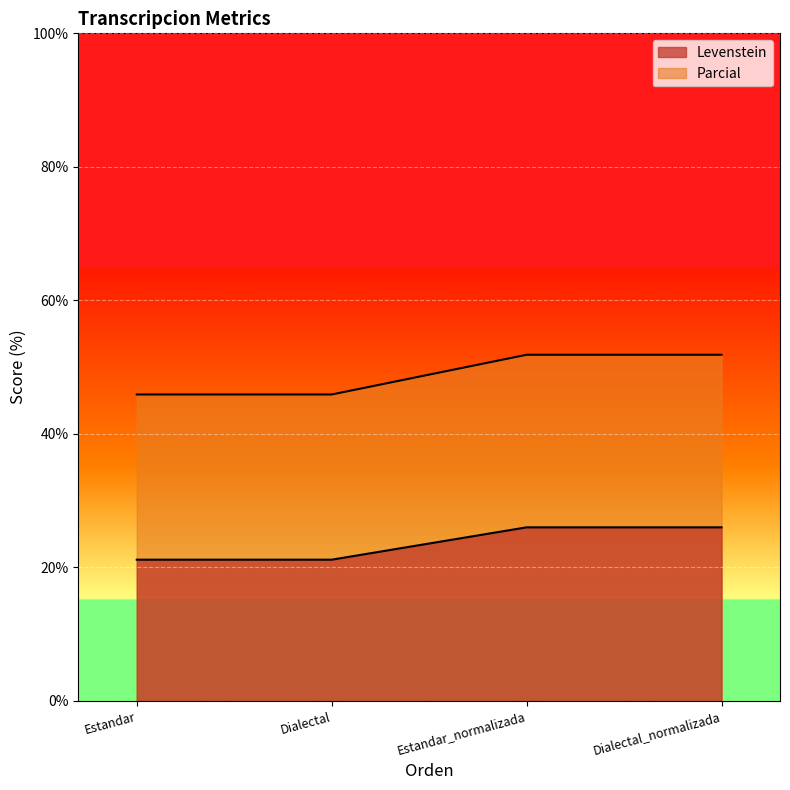

Is the value of Levenstein at Dialectal_normalizada greater than the value of Parcial at Estandar?

No